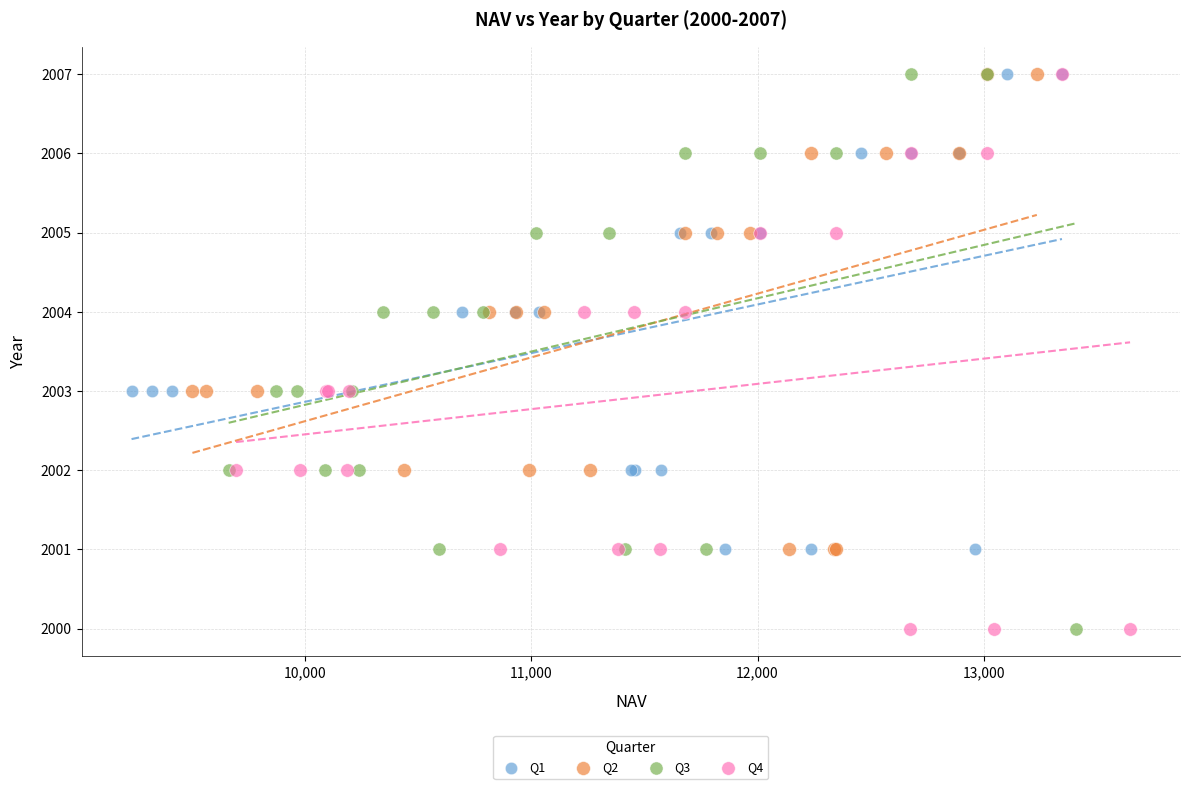

What are all the series names shown in the legend?

Q1, Q2, Q3, Q4